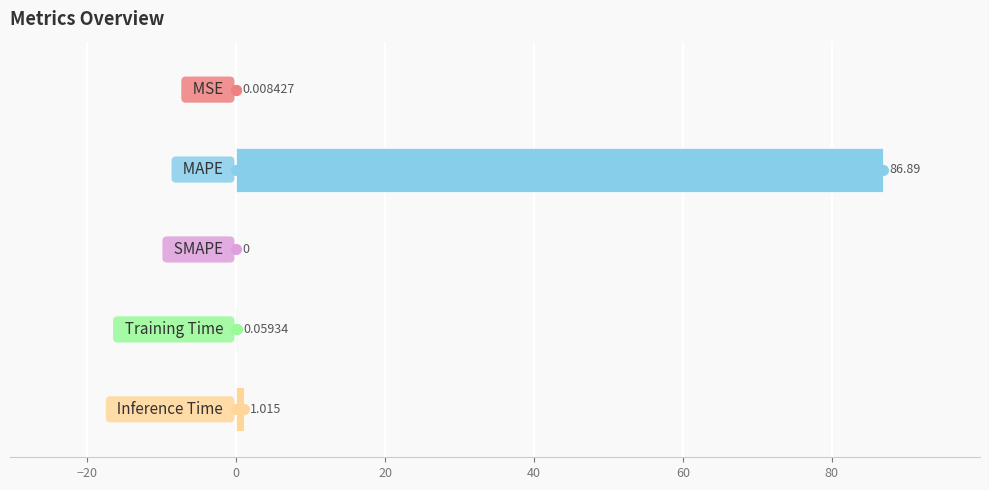

Are the bars horizontal?

Yes